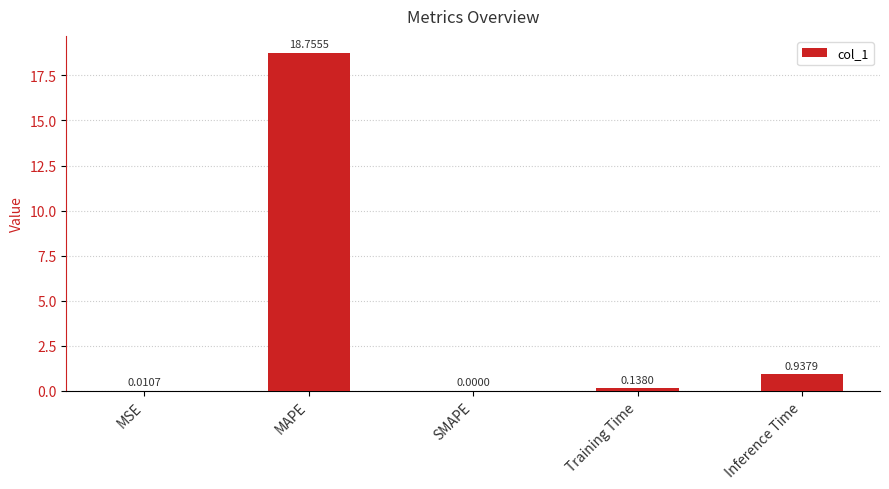

What is the sum of the values at MAPE and Inference Time?

19.7